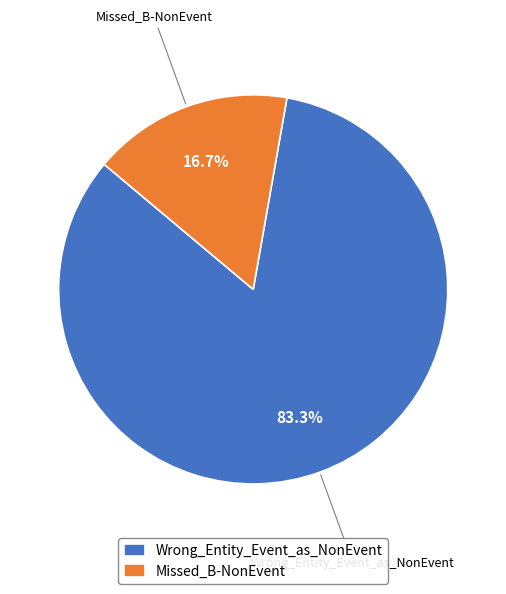

To the nearest percent, what is the difference between the largest and smallest slice percentages?

67%